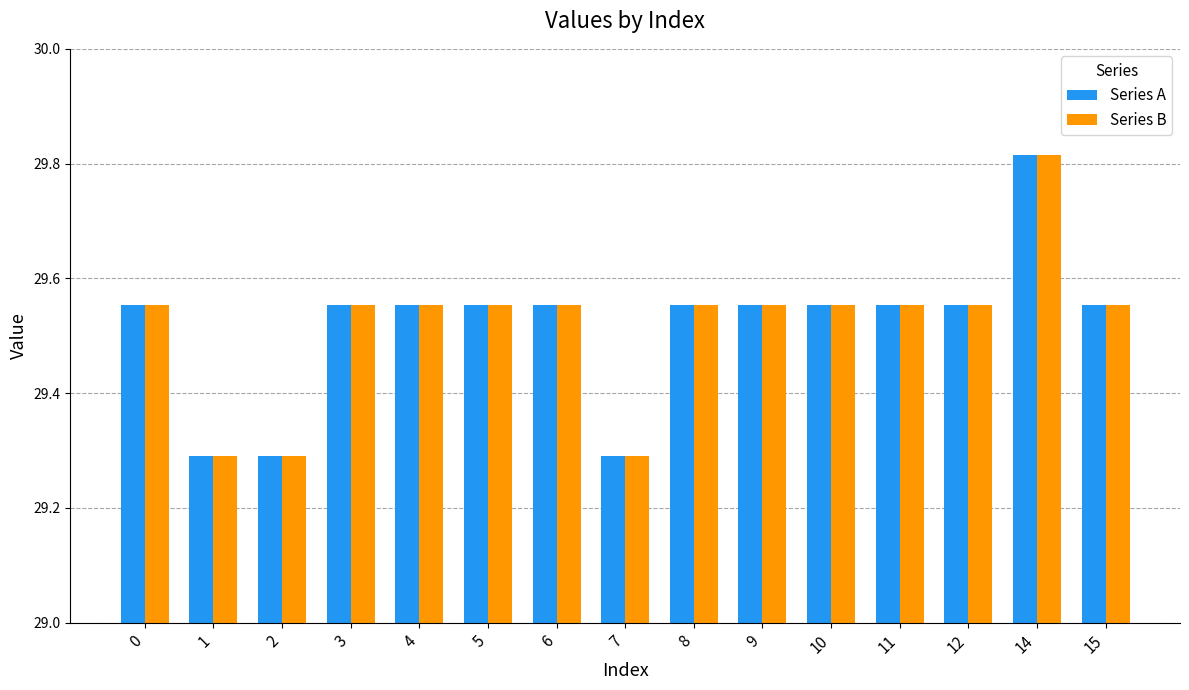

How many Series B values are between 29 and 30?

15